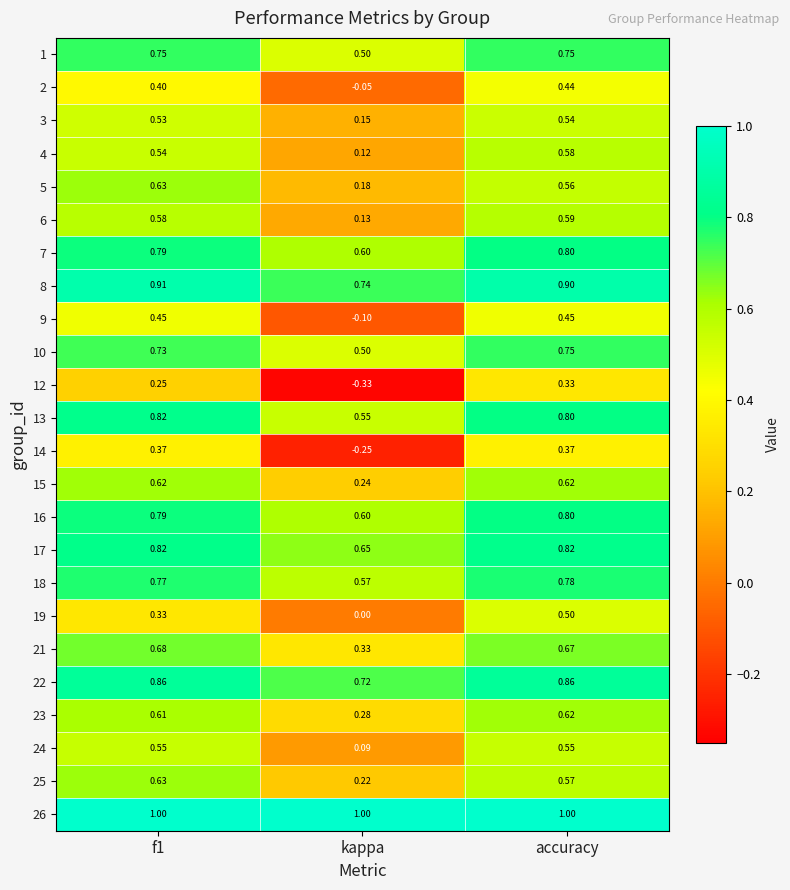

Is the value of 24 at accuracy greater than the value of 26 at accuracy?

No